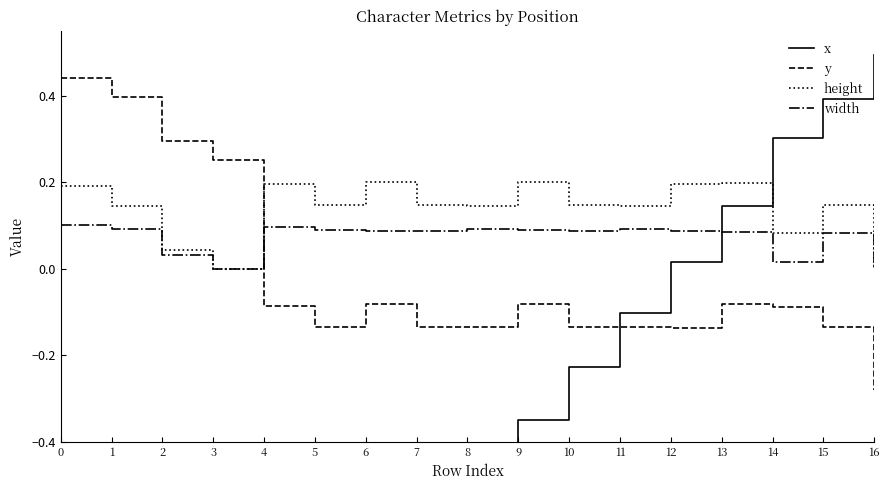

The value of width at 12 is 0.1. True or false?

True